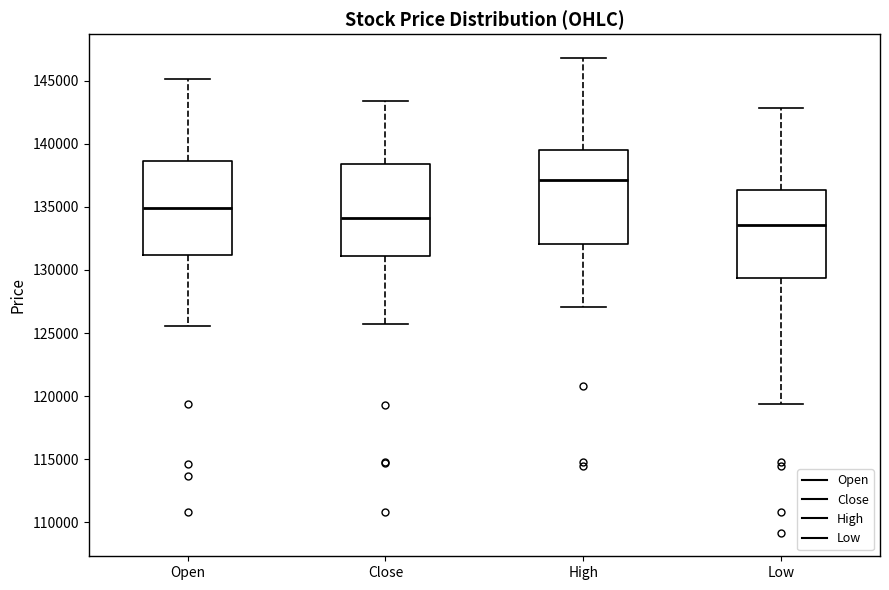

Which box's median line is the highest?

High